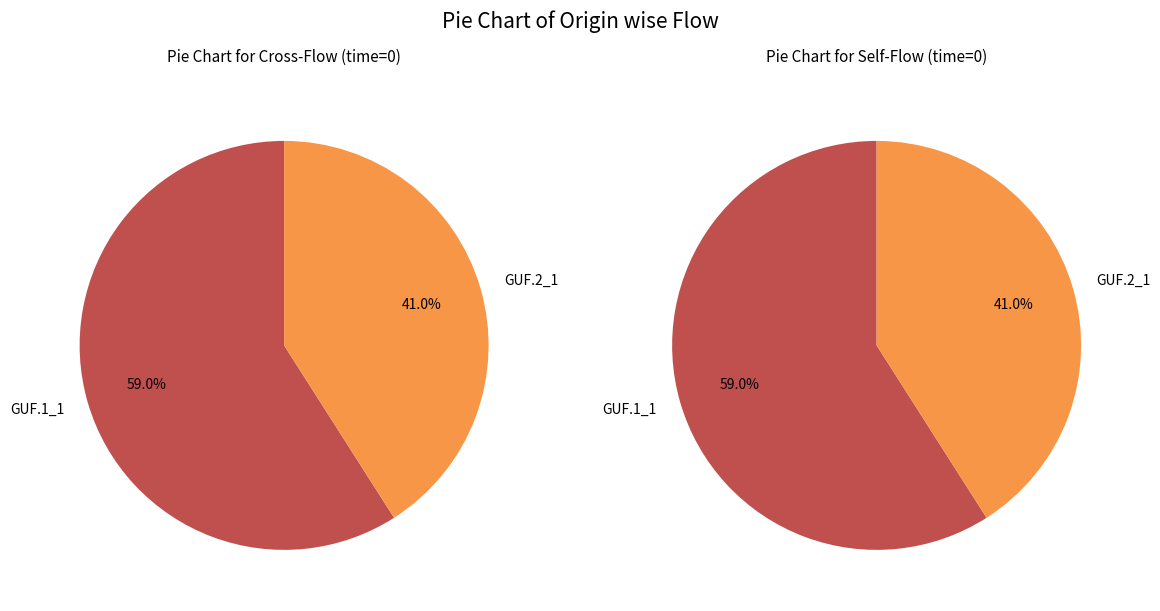

Which series has the widest spread of values?

GUF.1_1